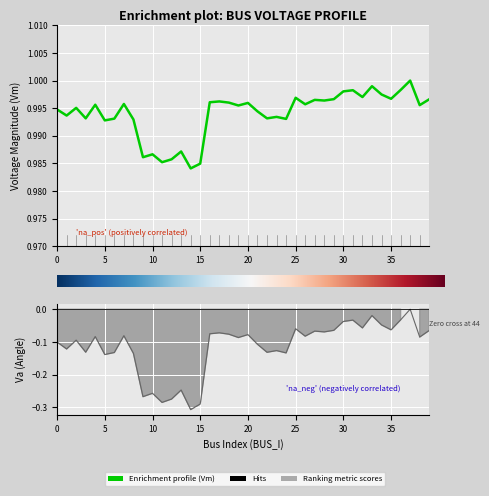

What is the average value of the Va series?

-0.1